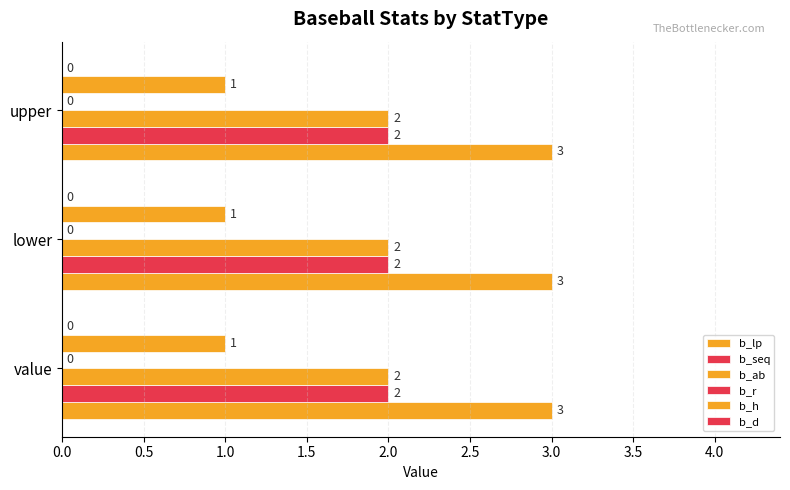

How many data points does each series have?

3